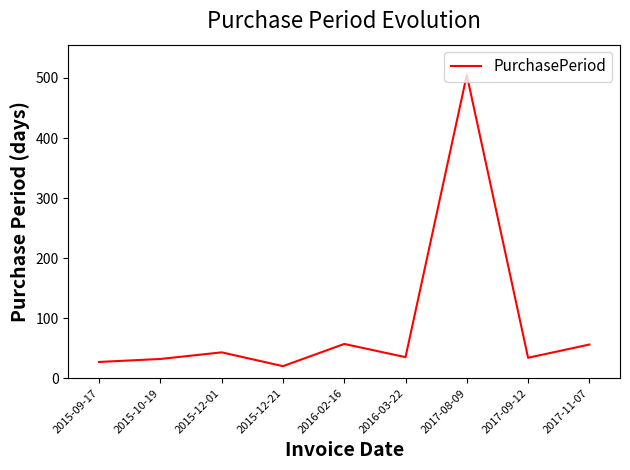

How many series are shown in this chart?

1